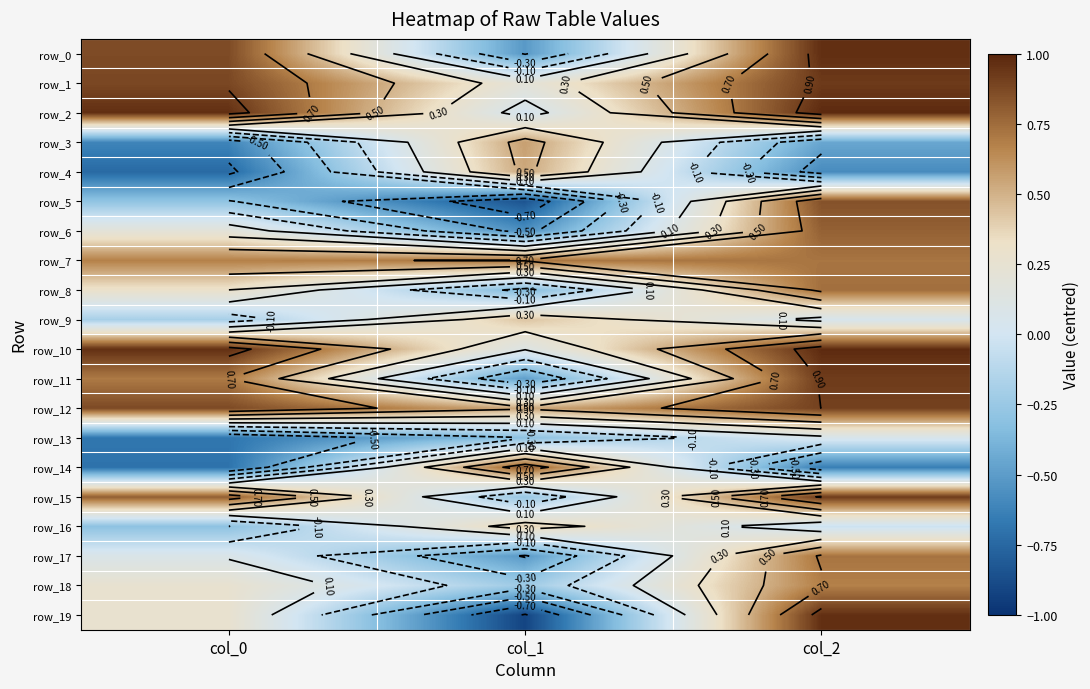

How many data points in row_18 are less than 0?

1